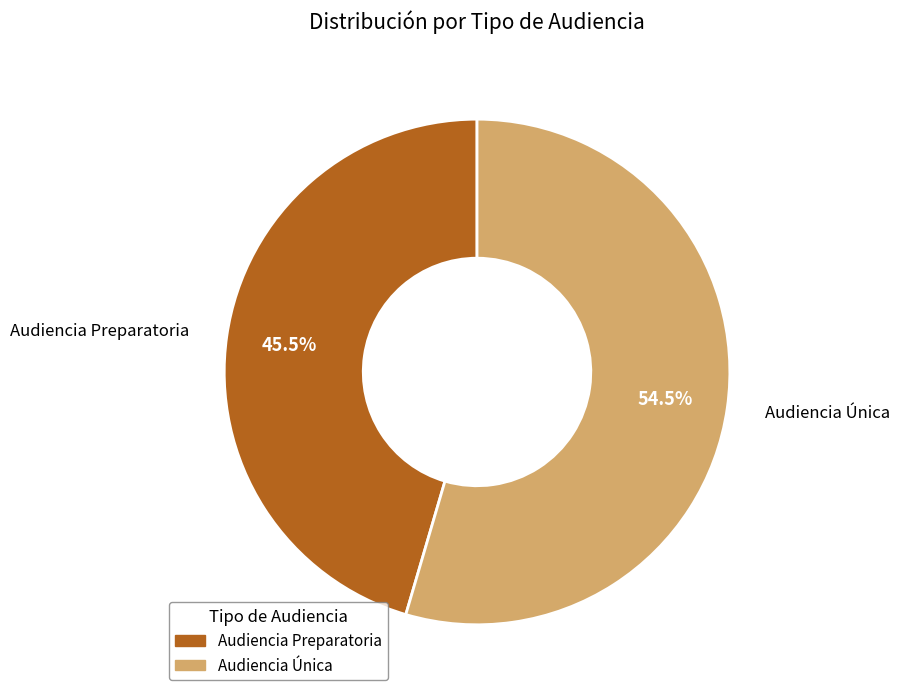

Do Audiencia Única and Audiencia Preparatoria together represent more than half of the pie?

Yes